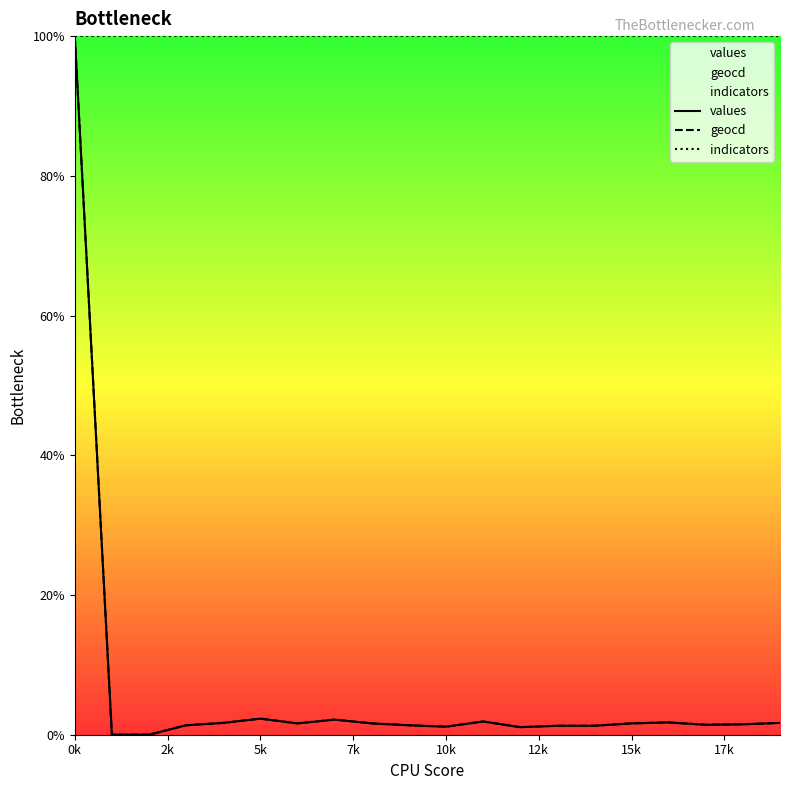

How many categories are shown in the chart?

20